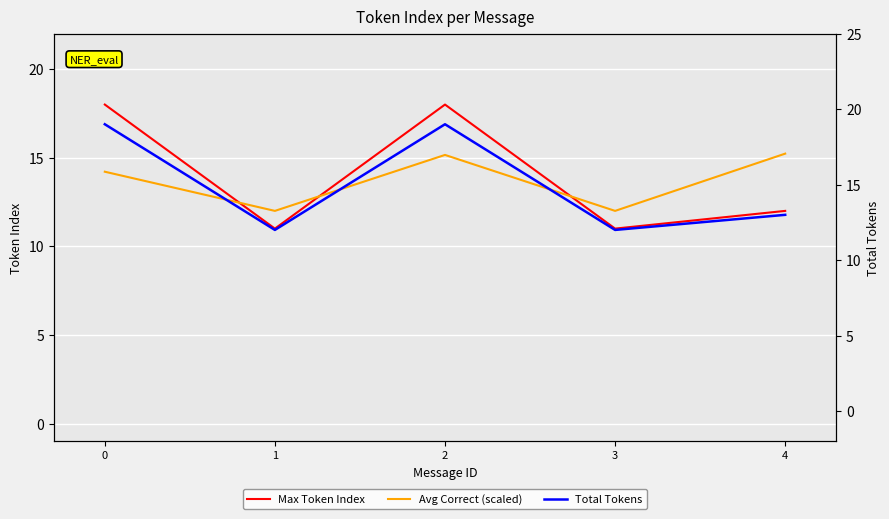

What is the greatest value displayed?

19.0